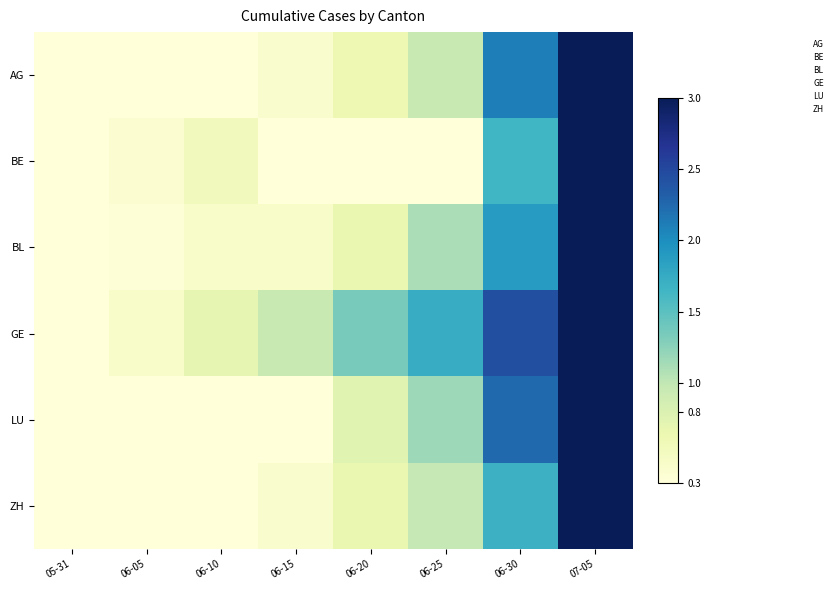

Count the number of data series in this chart.

6